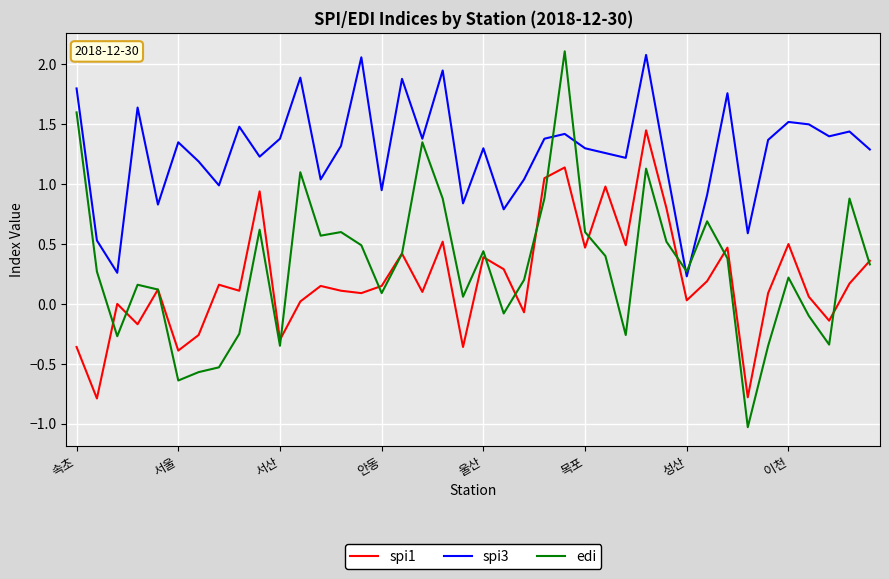

What are all the series names shown in the legend?

spi1, spi3, edi